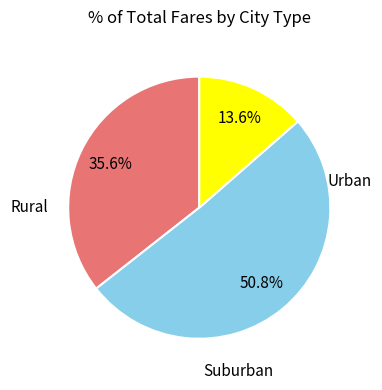

Is there any slice that represents more than half of the pie?

Yes